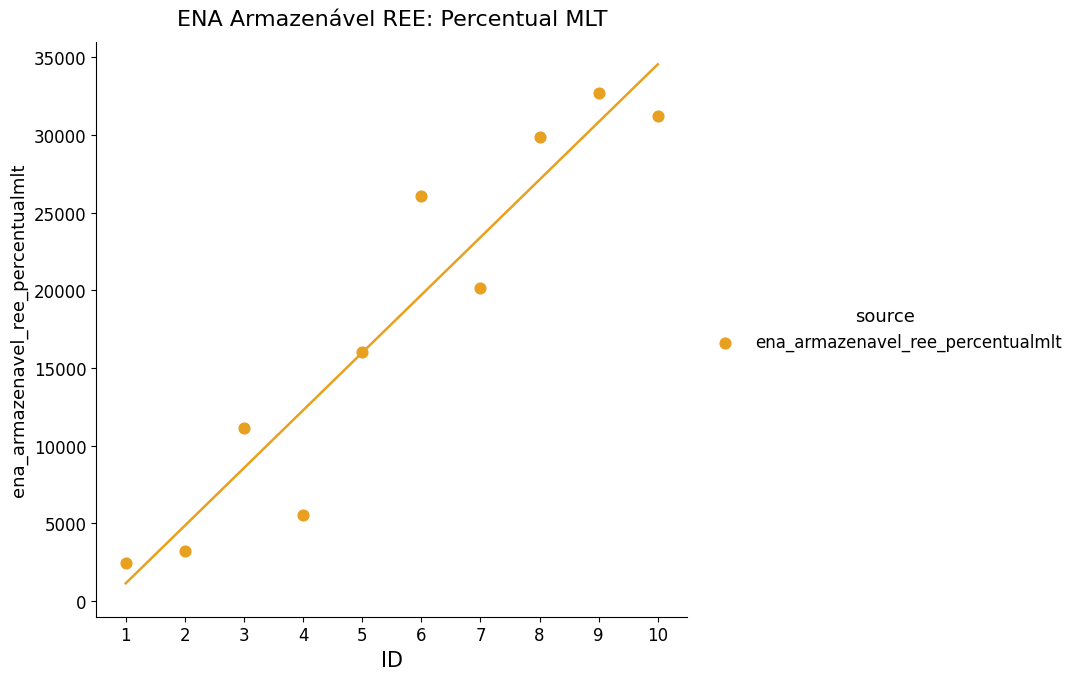

What Y value in the scatter plot is closest to 17588?

16021.9